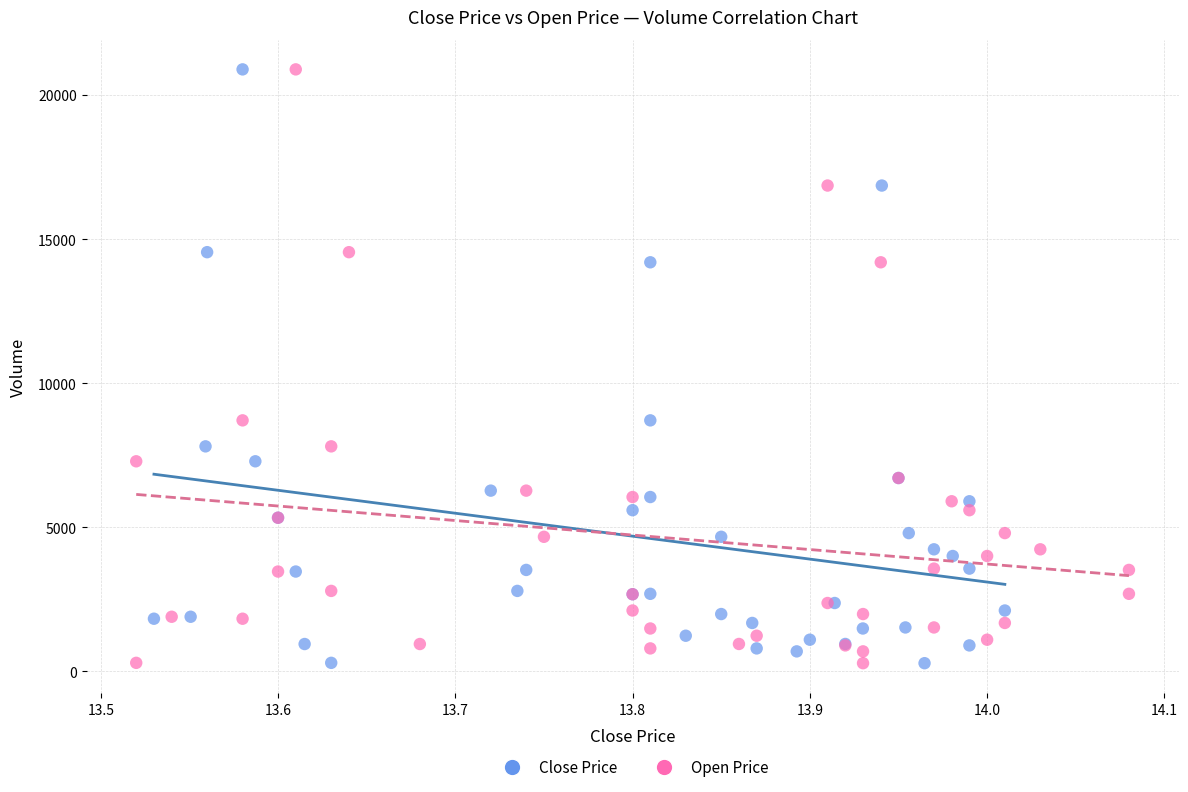

What are all the series names shown in the legend?

Close Price, Open Price